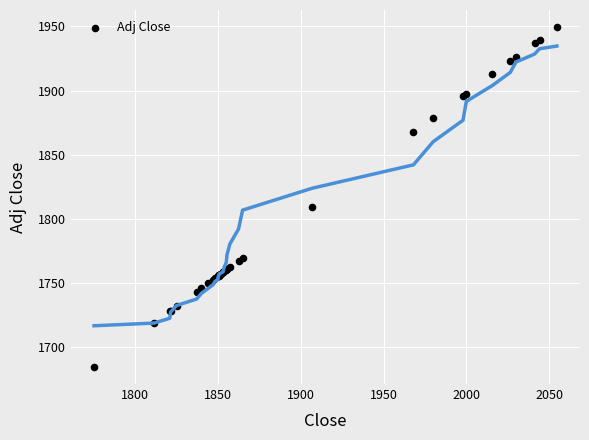

What Y value in the scatter plot is closest to 1816?

1809.4